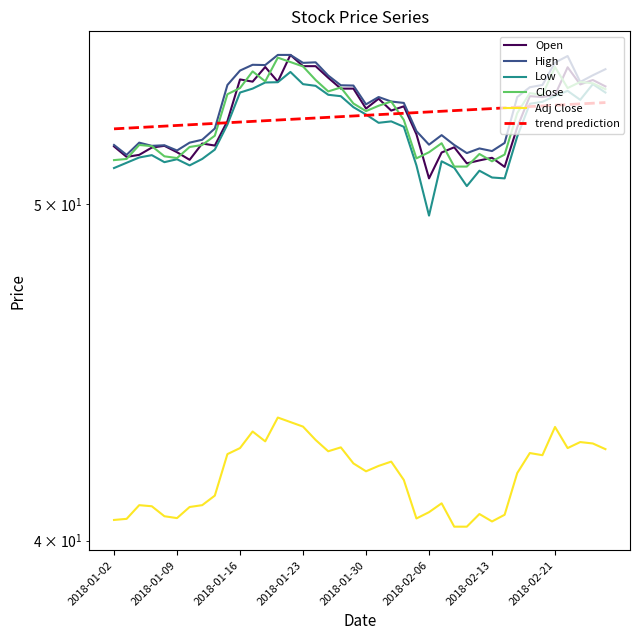

What is the value of the trend prediction point at the 38th from the left?

53.4